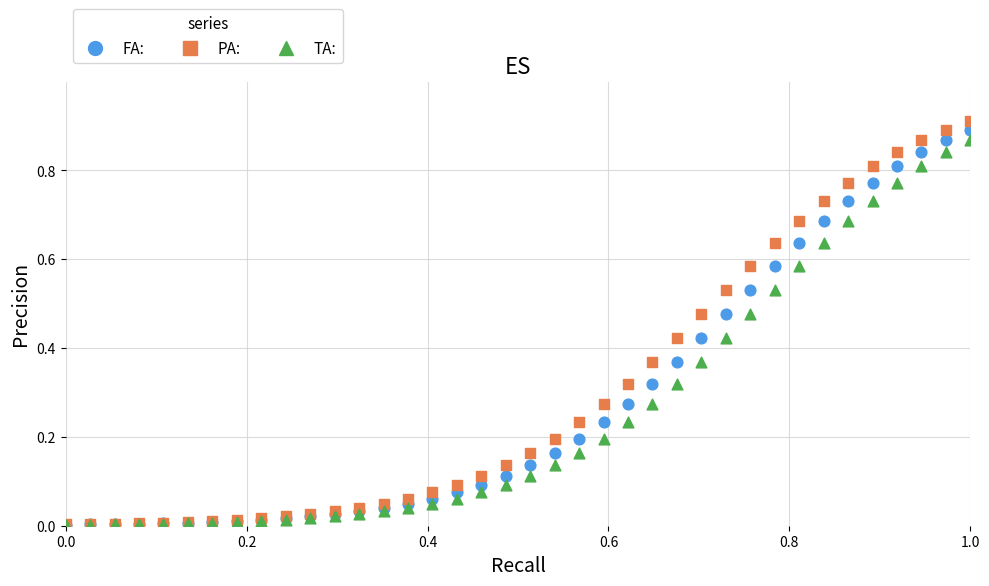

Which series has the largest Y range (max minus min)?

PA: